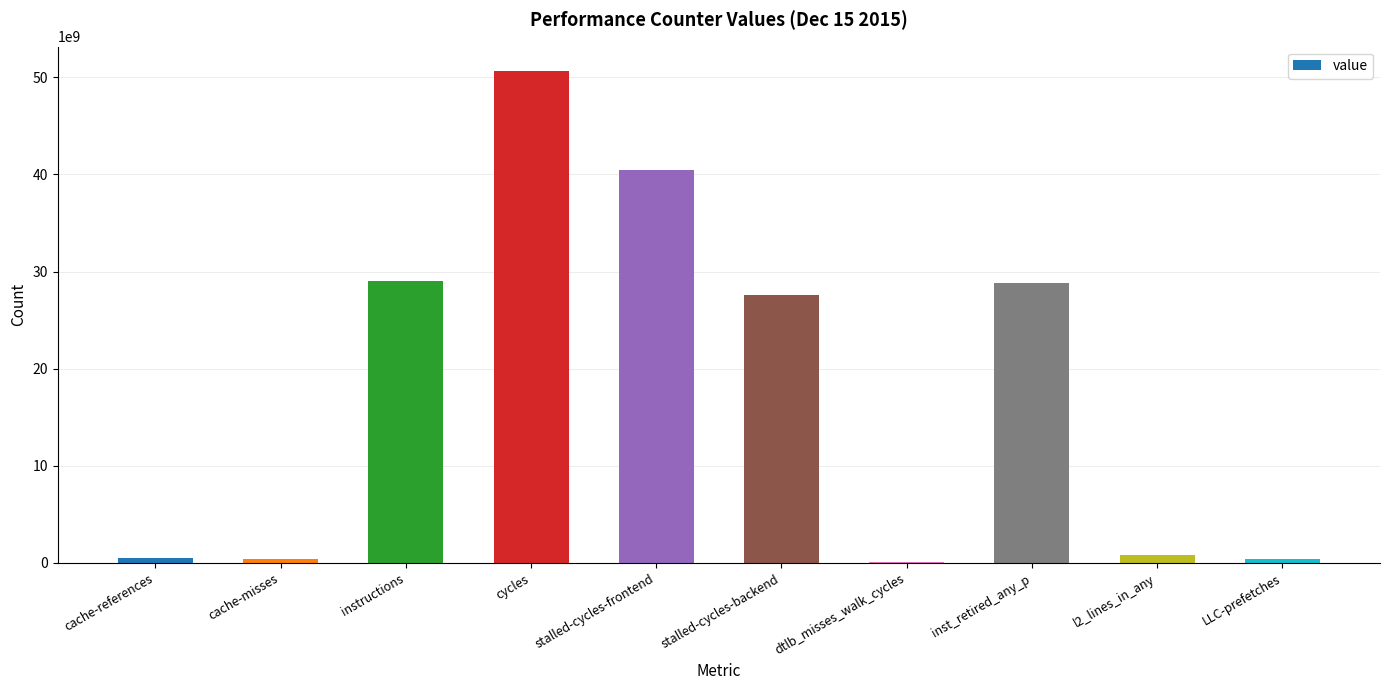

Does the chart contain stacked bars?

No